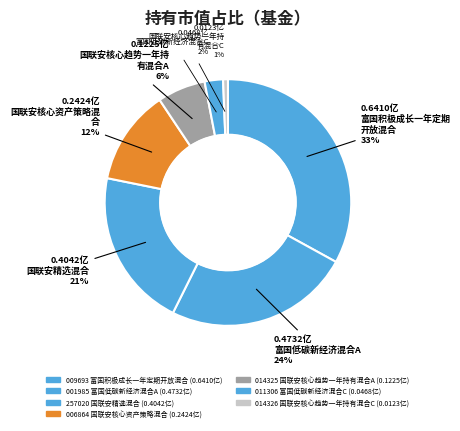

How many slices are in this pie chart?

7